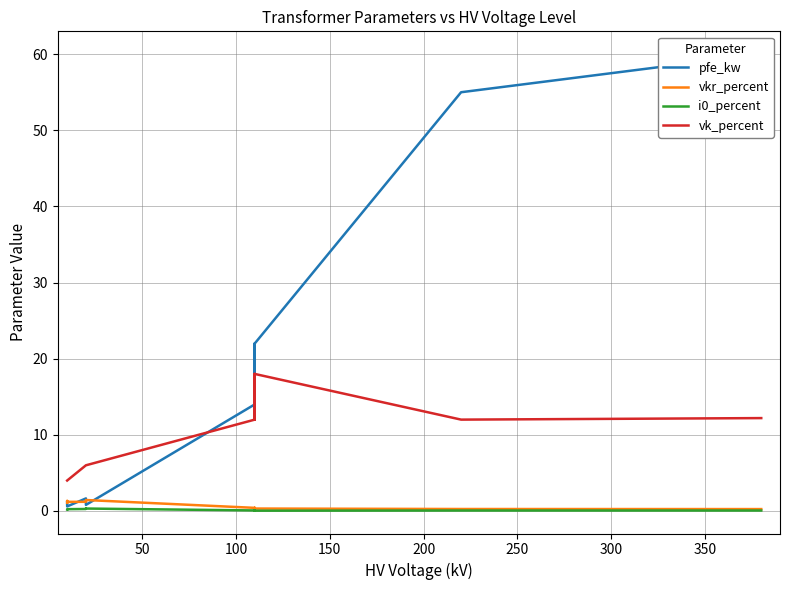

What is the sum of all vkr_percent values?

10.3